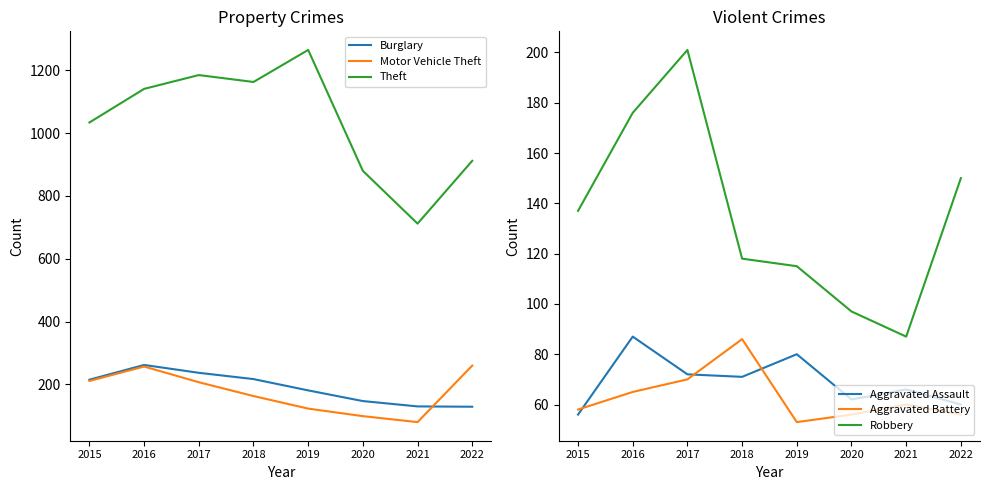

Reading right to left, what are all the values shown in this chart?

Burglary: 129	130	147	181	217	237	262	215
Motor Vehicle Theft: 260	80	99	123	163	207	257	211
Theft: 912	712	880	1265	1163	1185	1141	1034
Aggravated Assault: 60	66	62	80	71	72	87	56
Aggravated Battery: 56	60	56	53	86	70	65	58
Robbery: 150	87	97	115	118	201	176	137